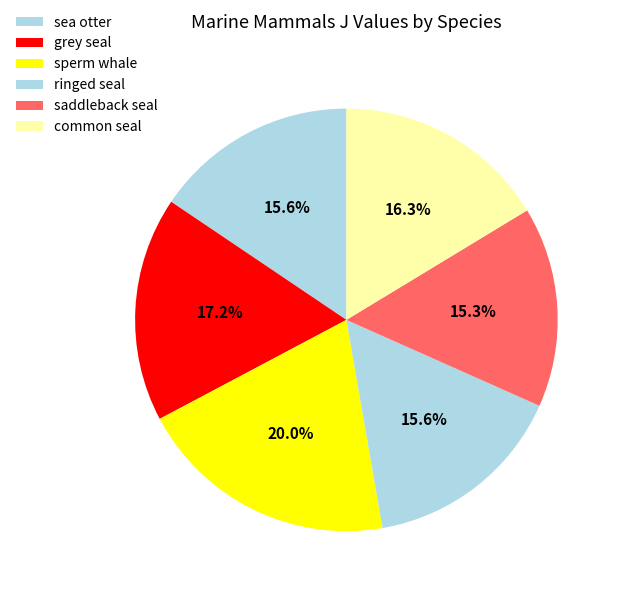

What percentage is the saddleback seal slice, to the nearest percent?

15%